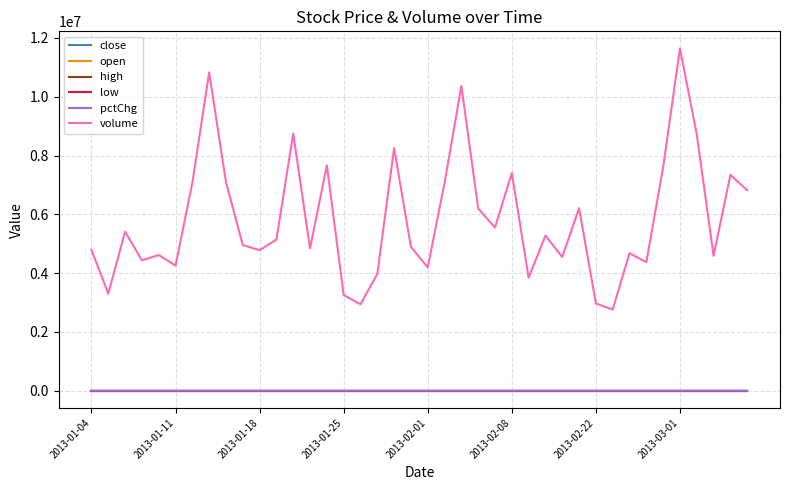

Which series has the widest spread of values?

volume